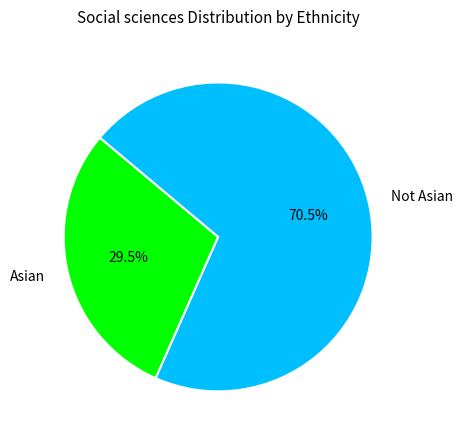

What is the smallest slice in the pie chart?

Asian